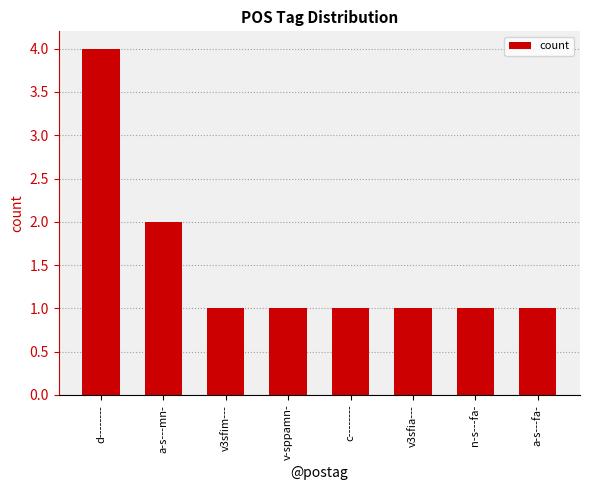

Which has a higher value, a-s---mn- or v3sfia---?

a-s---mn-